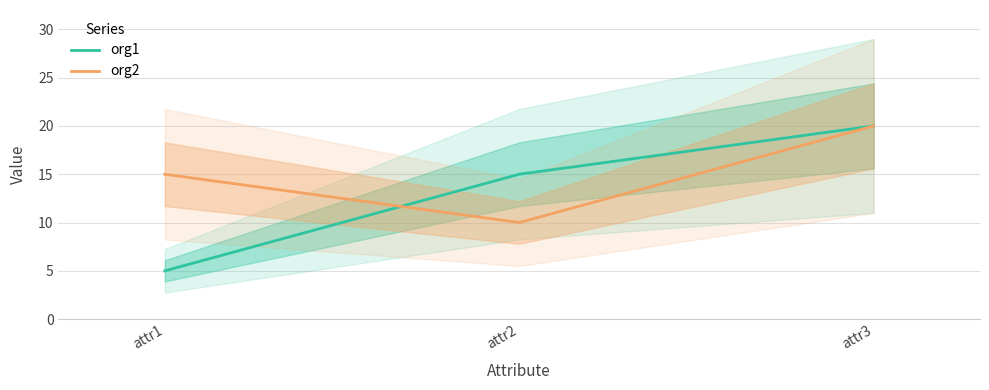

List the series in order of their peak value, lowest first.

org1, org2